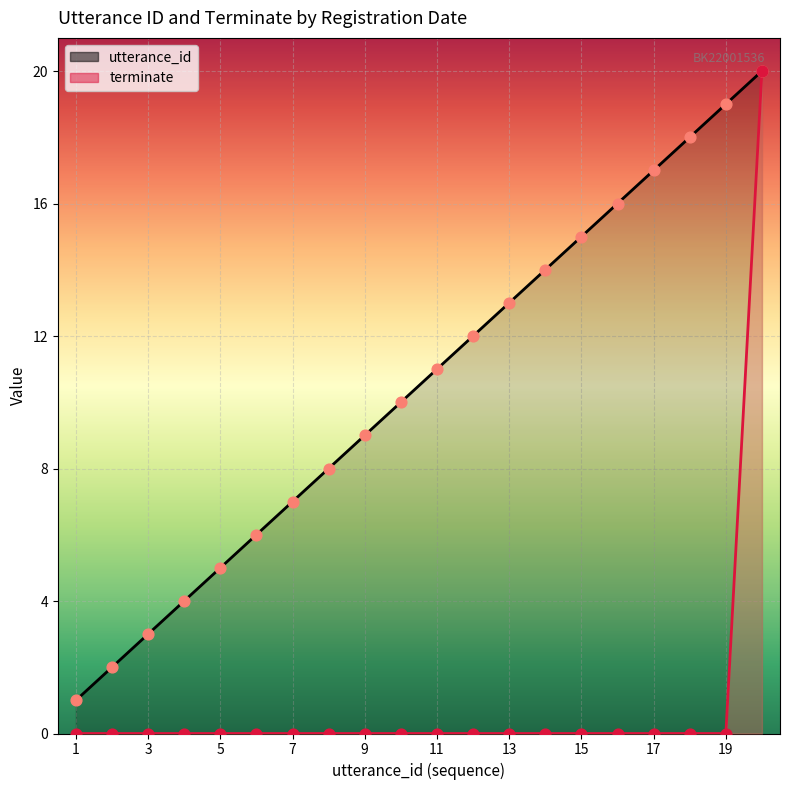

Which series contains the lowest Y value?

terminate